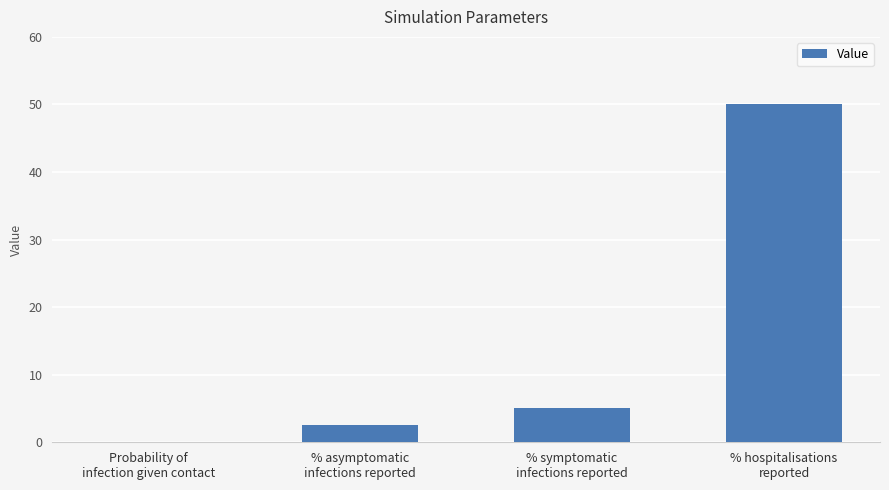

Which category has the highest value across all series?

% hospitalisations
reported